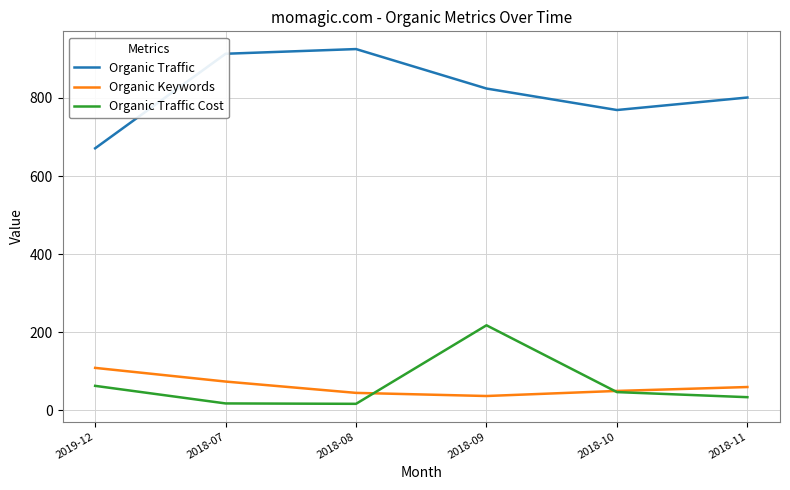

Which series has the largest range (max minus min)?

Organic Traffic